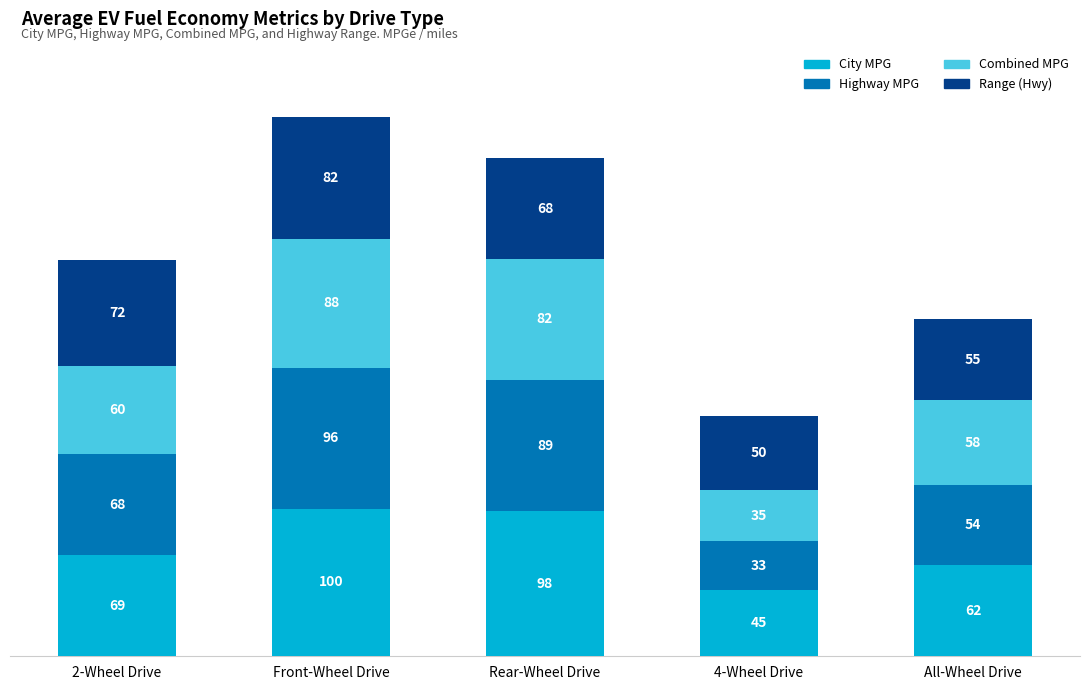

Rank the categories by City MPG value from lowest to highest.

4-Wheel Drive, All-Wheel Drive, 2-Wheel Drive, Rear-Wheel Drive, Front-Wheel Drive